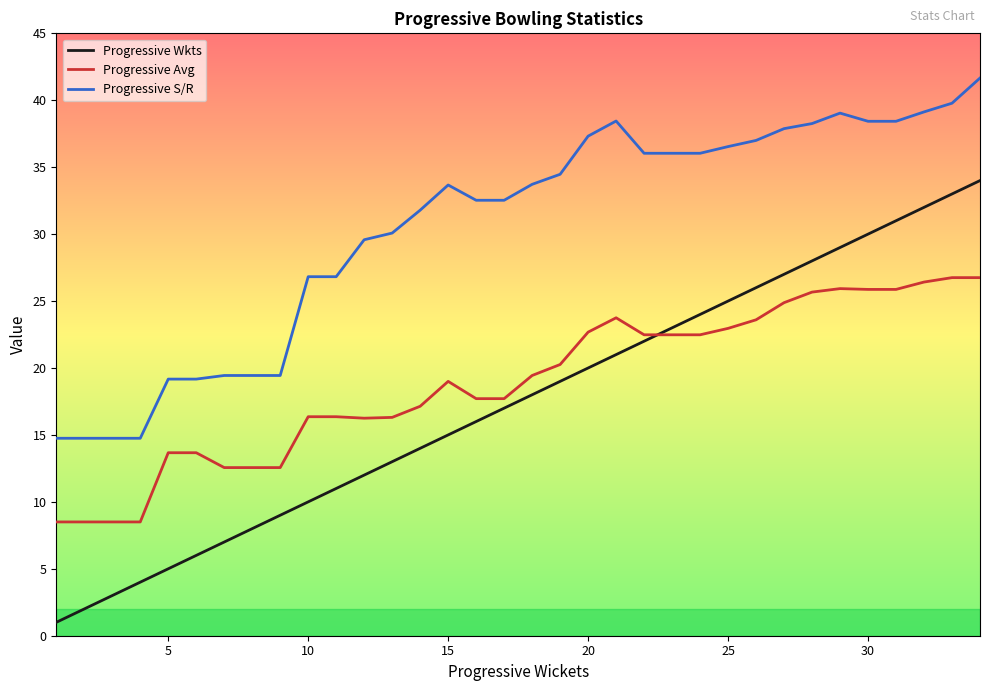

What is the difference between the maximum and minimum values in the Progressive Wkts series?

33.0